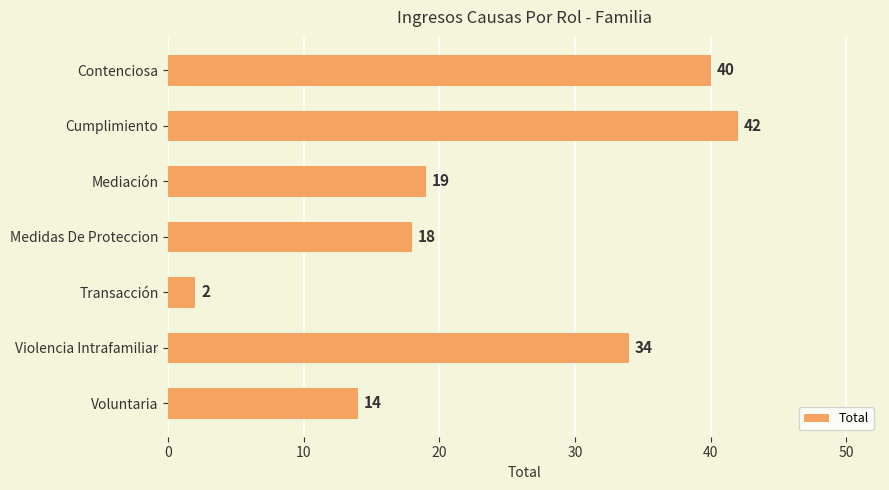

Between Cumplimiento and Medidas De Proteccion, which is larger?

Cumplimiento